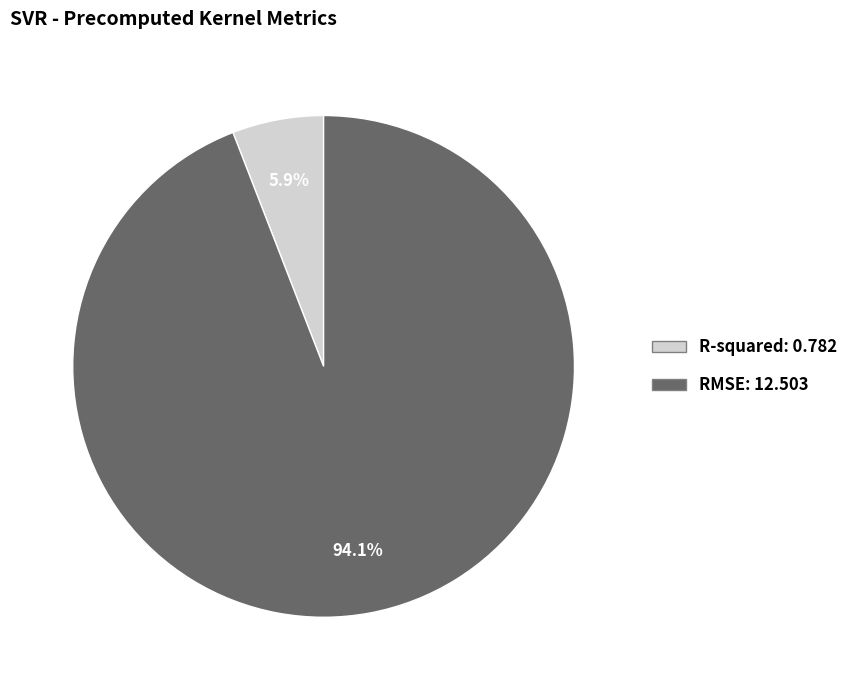

To the nearest percent, what is the combined percentage of RMSE and R-squared?

100%